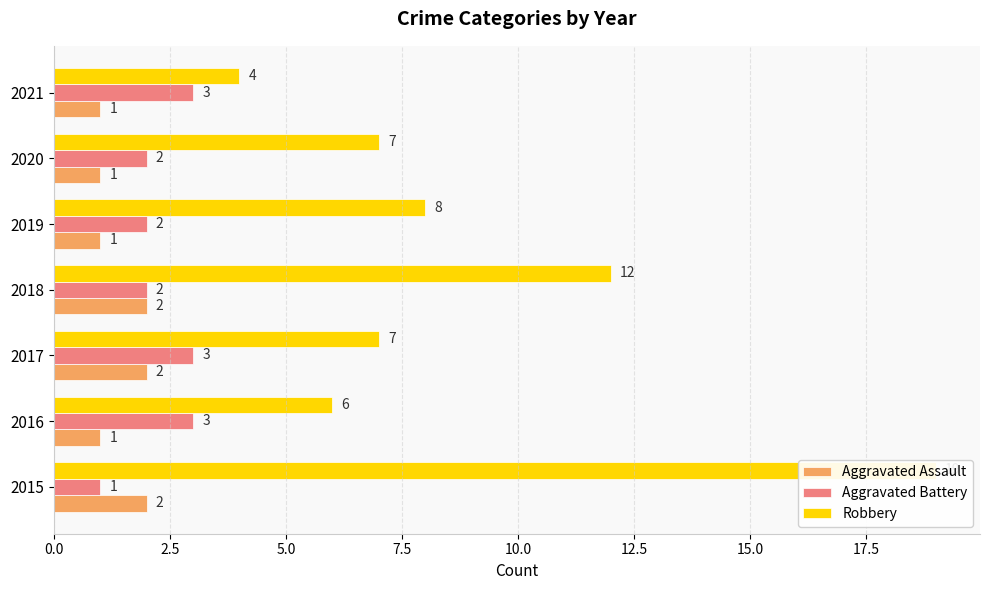

At how many categories does at least one series exceed 7?

3